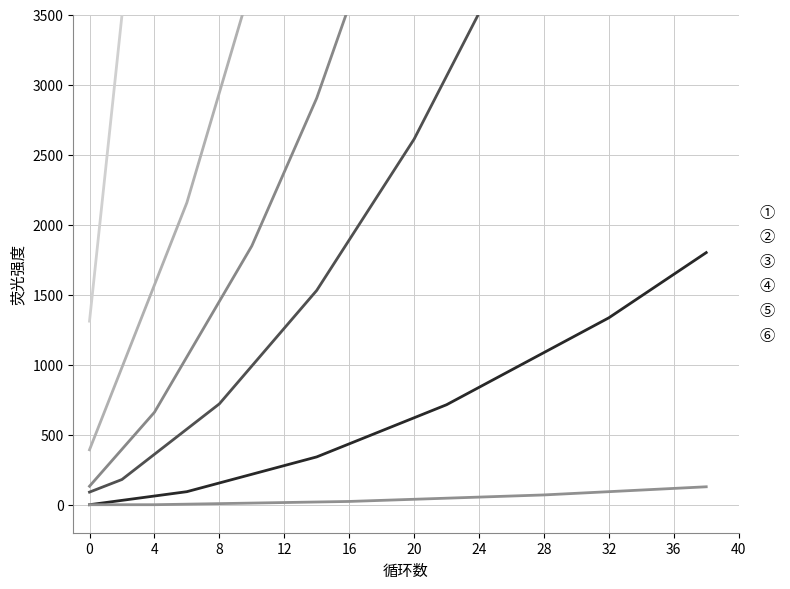

How many data points does each series have?

20